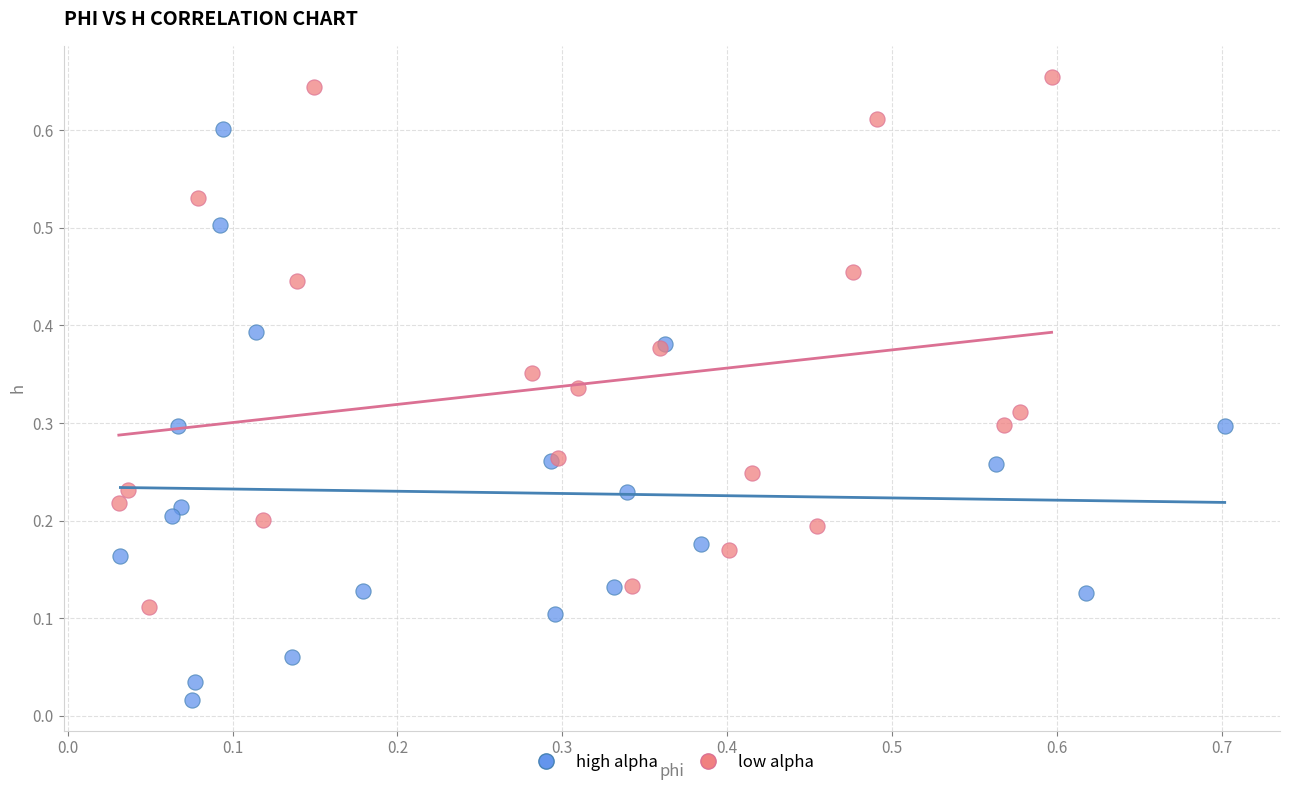

Which series contains the lowest Y value?

high alpha